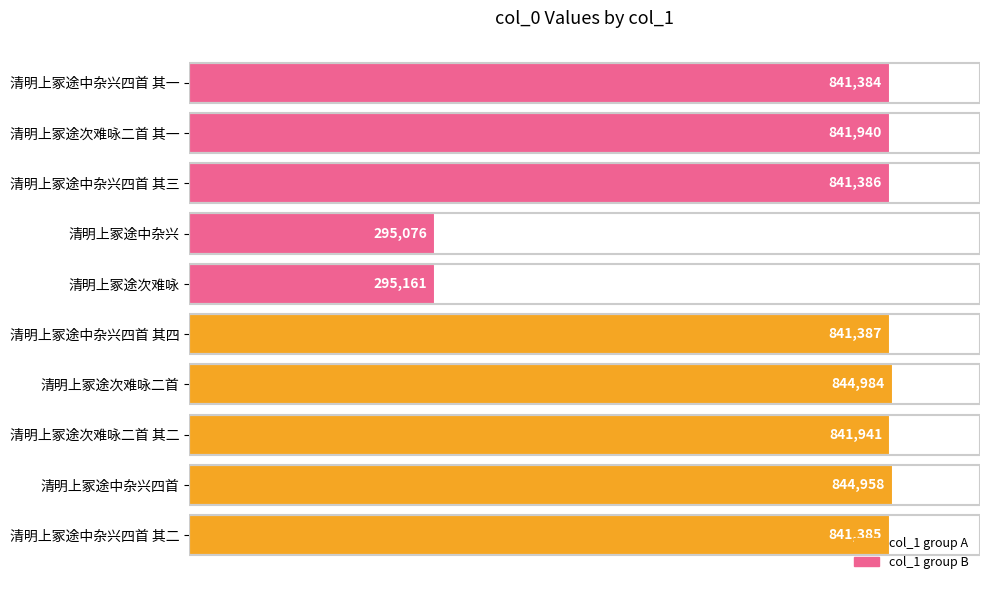

At which label is the value closest to 570030?

清明上冢途中杂兴四首 其一